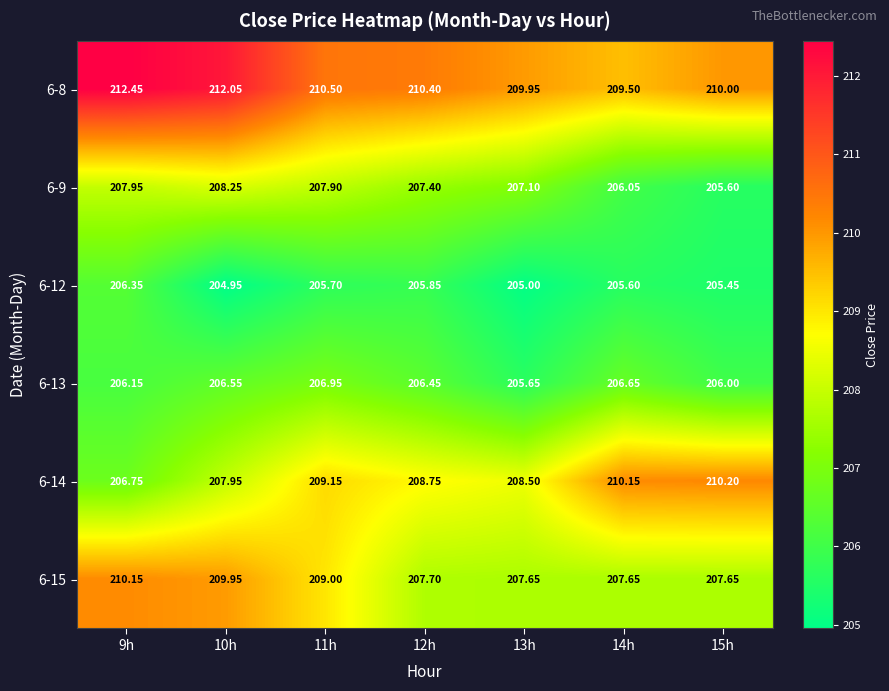

Is the value of 6-13 at 13h greater than the value of 6-8 at 15h?

No